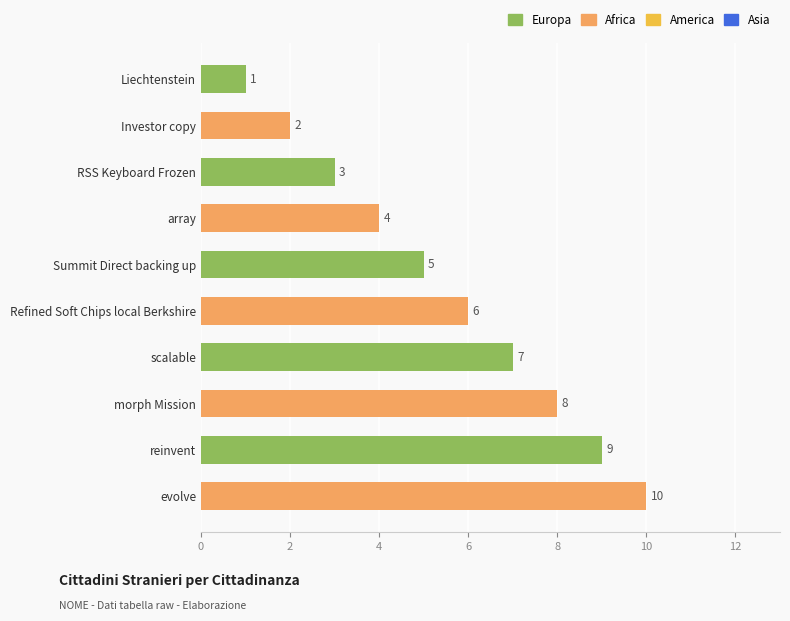

Are the bars grouped side by side (vs. stacked)?

No